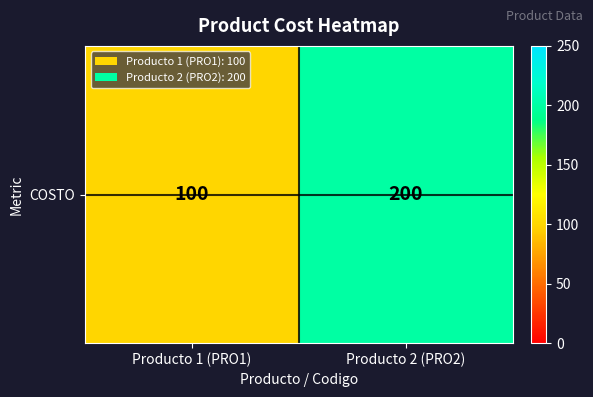

What is the maximum value shown in the chart?

200